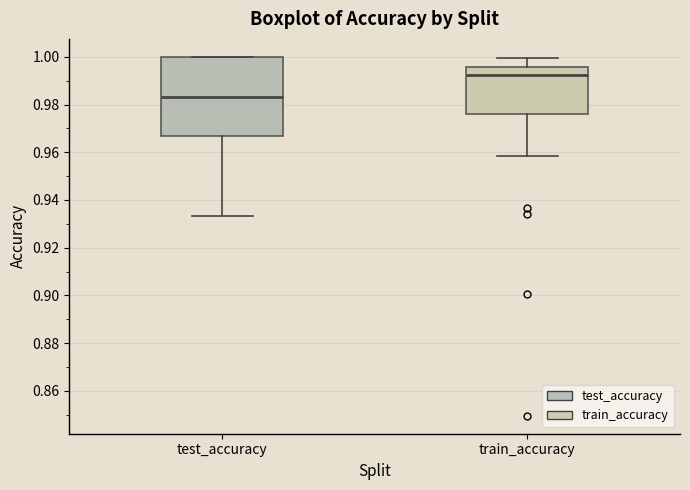

Reading left to right, transcribe this box plot: for each box, give where its median line is, the range the box spans, and where its two whiskers end, as read against the y-axis. The values are not printed on the chart, so give them approximately, as read against the axis.

test_accuracy: median 0.984, box 0.966 to 1.000, whiskers 0.934 to 1.000
train_accuracy: median 0.992, box 0.976 to 0.996, whiskers 0.958 to 1.000